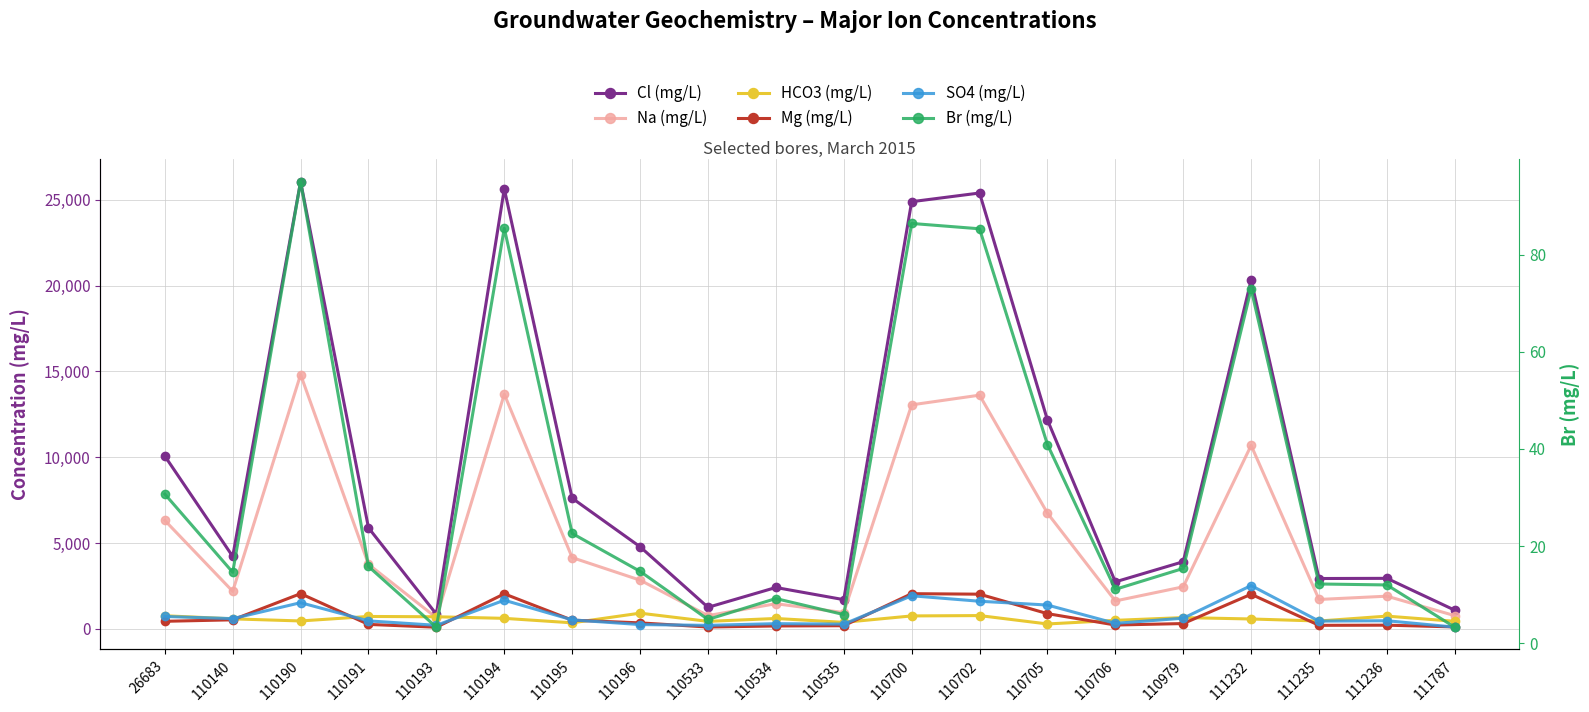

Reading left to right, what are all the values shown in this chart?

Cl (mg/L): 26683=10074.0	110140=4227.0	110190=26057.0	110191=5892.0	110193=861.0	110194=25636.0	110195=7618.0	110196=4790.0	110533=1262.0	110534=2417.0	110535=1709.0	110700=24890.0	110702=25396.0	110705=12174.0	110706=2745.0	110979=3918.0	111232=20322.0	111235=2940.0	111236=2950.0	111787=1093.0
Na (mg/L): 26683=6324.0	110140=2193.0	110190=14820.0	110191=3764.0	110193=658.0	110194=13677.0	110195=4158.0	110196=2846.0	110533=779.0	110534=1473.0	110535=956.0	110700=13056.0	110702=13620.0	110705=6748.0	110706=1633.0	110979=2457.0	111232=10695.0	111235=1720.0	111236=1911.0	111787=776.0
HCO3 (mg/L): 26683=771.0	110140=590.0	110190=468.0	110191=730.0	110193=712.0	110194=620.0	110195=359.0	110196=922.0	110533=444.0	110534=612.0	110535=386.0	110700=761.0	110702=781.0	110705=293.0	110706=503.0	110979=664.0	111232=583.0	111235=464.0	111236=749.0	111787=447.0
Mg (mg/L): 26683=448.0	110140=534.0	110190=2058.0	110191=267.0	110193=103.0	110194=2048.0	110195=514.0	110196=356.0	110533=114.0	110534=176.0	110535=191.0	110700=2057.0	110702=2028.0	110705=894.0	110706=231.0	110979=316.0	111232=2024.0	111235=213.0	111236=222.0	111787=120.0
SO4 (mg/L): 26683=729.0	110140=603.0	110190=1532.0	110191=472.0	110193=214.0	110194=1676.0	110195=531.0	110196=257.0	110533=212.0	110534=311.0	110535=284.0	110700=1935.0	110702=1616.0	110705=1395.0	110706=328.0	110979=628.0	111232=2530.0	111235=459.0	111236=481.0	111787=108.0
Br (mg/L): 26683=30.7	110140=14.6	110190=95.0	110191=15.8	110193=3.3	110194=85.4	110195=22.6	110196=14.8	110533=4.9	110534=9.2	110535=5.9	110700=86.4	110702=85.3	110705=40.9	110706=11.1	110979=15.4	111232=72.9	111235=12.2	111236=12.0	111787=3.3